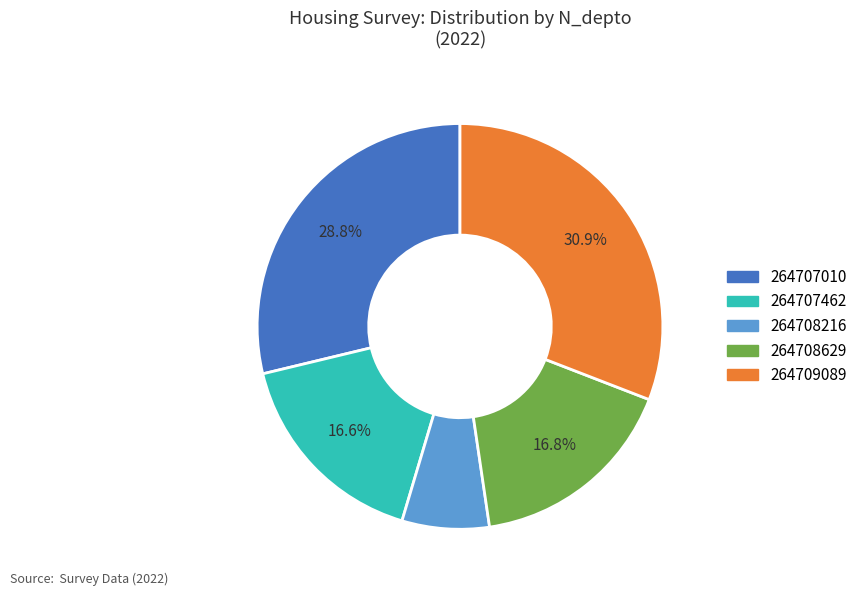

Which category has the smallest portion of the pie?

264708216